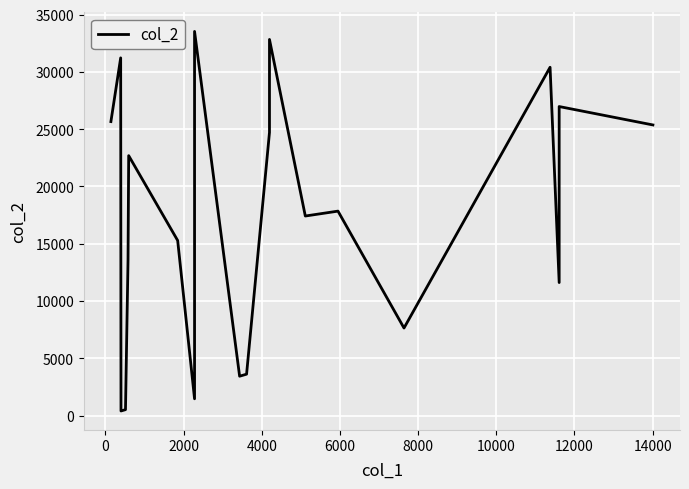

What is the sum of all values?

371118